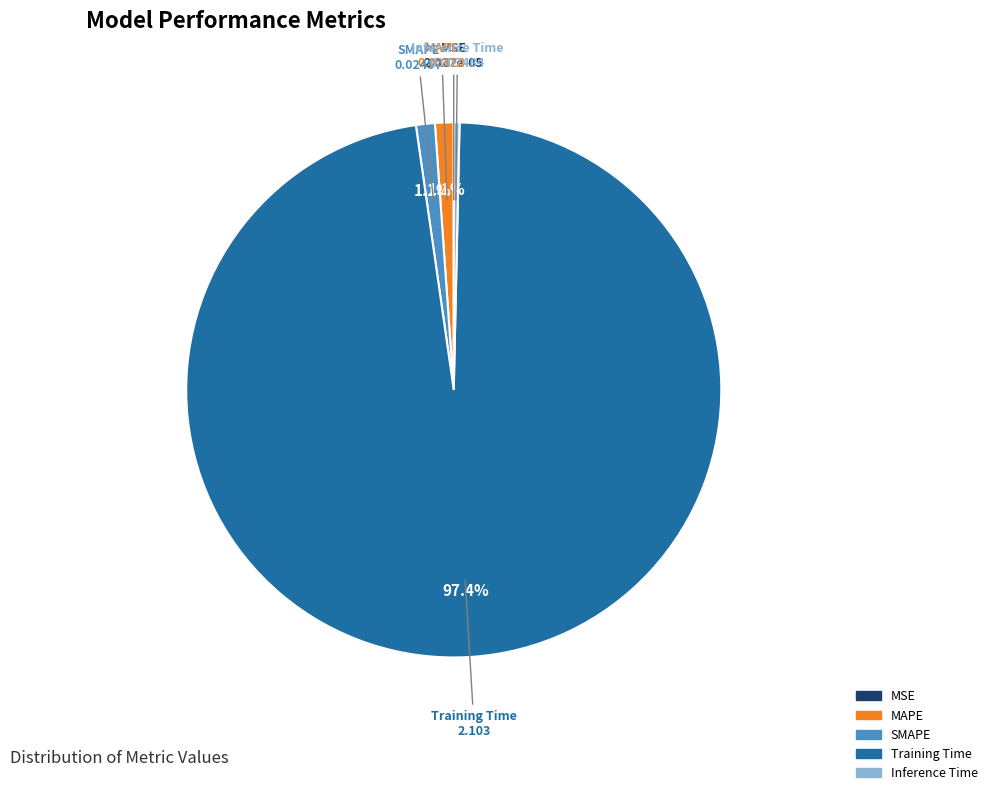

Which category has the biggest portion of the pie?

Training Time